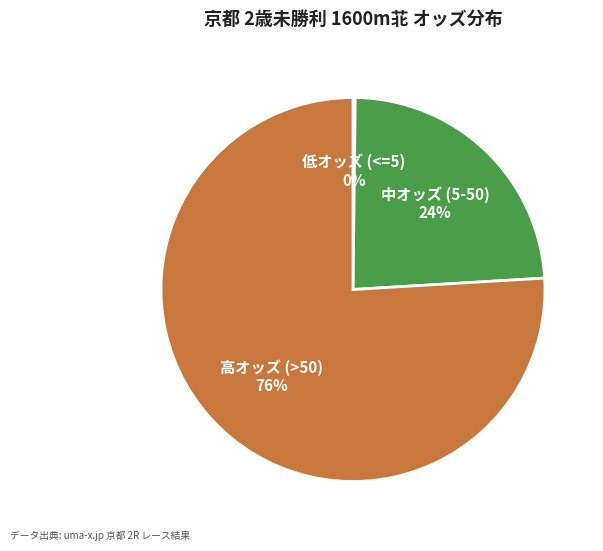

To the nearest percent, what is the difference between the largest and smallest slice percentages?

76%